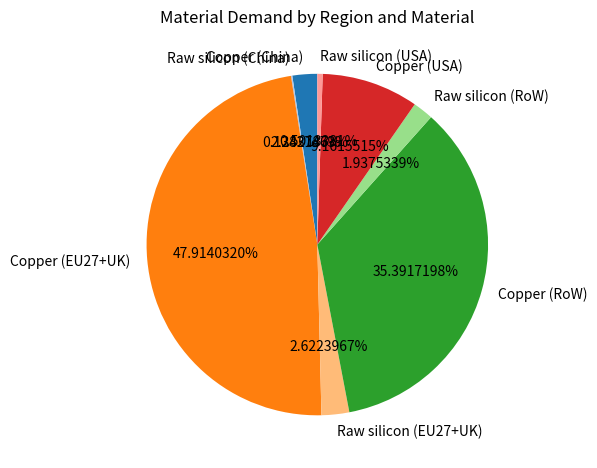

Approximately how many times larger is the value at Raw silicon (EU27+UK) compared to Raw silicon (RoW)?

1.4